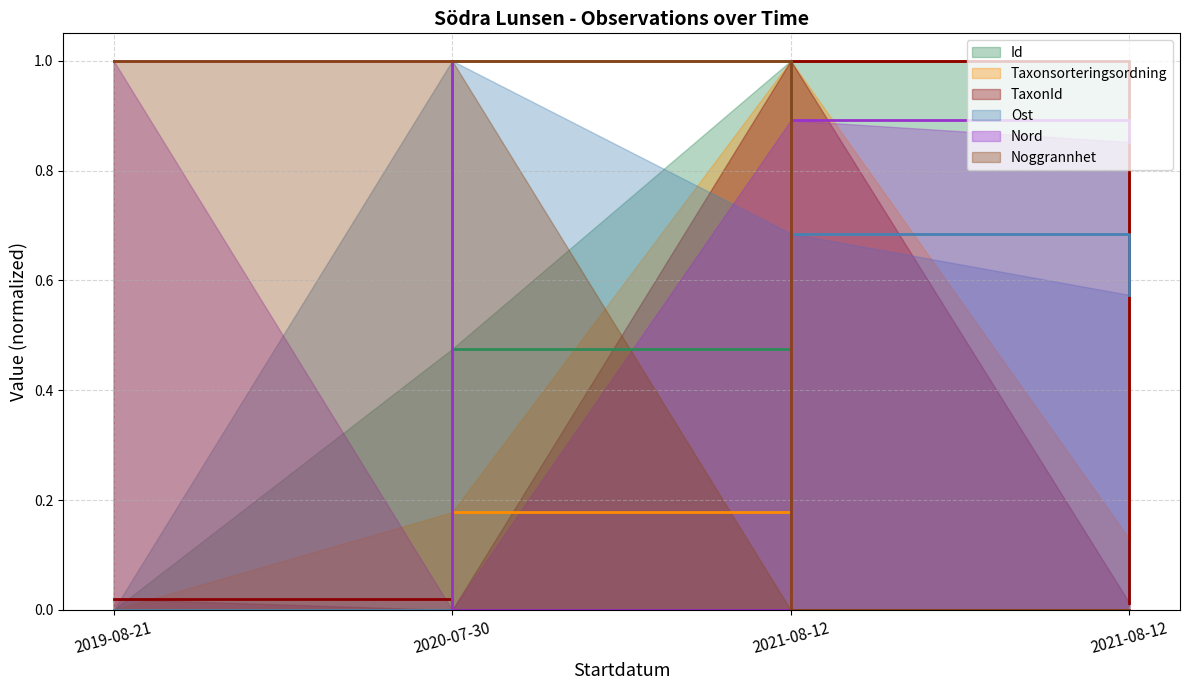

Which series ends up on top after the final intersection of Nord and Noggrannhet?

Nord